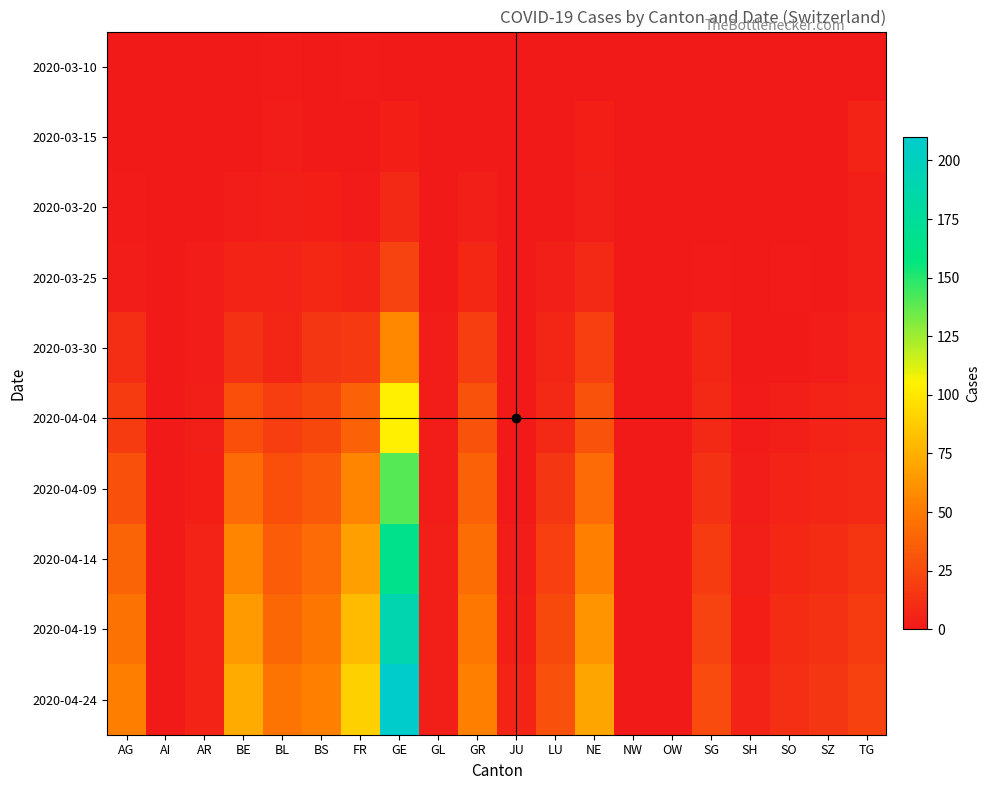

Reading right to left, list all the values displayed in this chart.

2020-03-10: TG=0	SZ=0	SO=0	SH=0	SG=0	OW=0	NW=0	NE=0	LU=0	JU=0	GR=0	GL=0	GE=0	FR=1	BS=0	BL=1	BE=0	AR=0	AI=0	AG=0
2020-03-15: TG=6	SZ=0	SO=0	SH=0	SG=0	OW=0	NW=0	NE=4	LU=0	JU=0	GR=0	GL=0	GE=4	FR=0	BS=0	BL=2	BE=0	AR=0	AI=0	AG=0
2020-03-20: TG=3	SZ=0	SO=0	SH=0	SG=0	OW=0	NW=0	NE=3	LU=0	JU=0	GR=3	GL=0	GE=9	FR=1	BS=4	BL=3	BE=2	AR=0	AI=0	AG=1
2020-03-25: TG=3	SZ=0	SO=1	SH=0	SG=1	OW=0	NW=0	NE=9	LU=3	JU=0	GR=8	GL=0	GE=22	FR=6	BS=8	BL=5	BE=6	AR=2	AI=0	AG=2
2020-03-30: TG=6	SZ=2	SO=0	SH=0	SG=7	OW=0	NW=0	NE=20	LU=7	JU=0	GR=19	GL=2	GE=57	FR=17	BS=15	BL=7	BE=13	AR=2	AI=0	AG=11
2020-04-04: TG=7	SZ=5	SO=3	SH=1	SG=9	OW=0	NW=0	NE=30	LU=9	JU=0	GR=30	GL=2	GE=104	FR=37	BS=24	BL=19	BE=28	AR=3	AI=0	AG=18
2020-04-09: TG=9	SZ=7	SO=5	SH=2	SG=13	OW=0	NW=0	NE=42	LU=15	JU=0	GR=37	GL=2	GE=140	FR=55	BS=33	BL=28	BE=42	AR=4	AI=0	AG=29
2020-04-14: TG=14	SZ=10	SO=8	SH=3	SG=18	OW=0	NW=0	NE=53	LU=20	JU=2	GR=44	GL=3	GE=165	FR=68	BS=42	BL=35	BE=55	AR=5	AI=0	AG=38
2020-04-19: TG=18	SZ=13	SO=10	SH=4	SG=22	OW=0	NW=0	NE=62	LU=25	JU=4	GR=49	GL=3	GE=190	FR=80	BS=48	BL=41	BE=65	AR=5	AI=0	AG=46
2020-04-24: TG=21	SZ=15	SO=12	SH=5	SG=26	OW=0	NW=0	NE=70	LU=29	JU=6	GR=53	GL=3	GE=210	FR=90	BS=53	BL=47	BE=73	AR=6	AI=0	AG=52